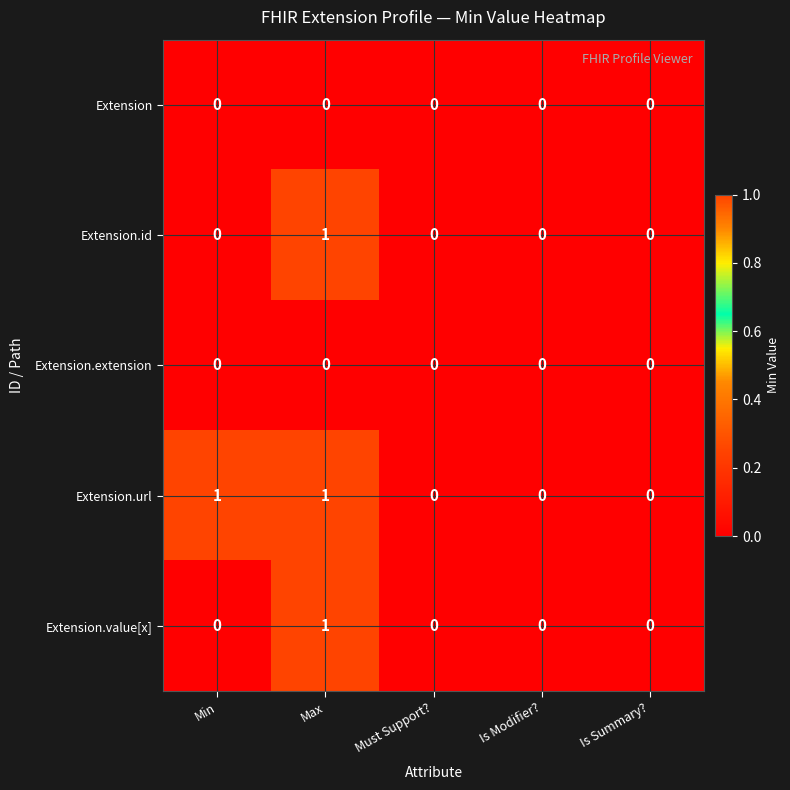

Is the value of Extension at Is Modifier? greater than the value of Extension.url at Max?

No